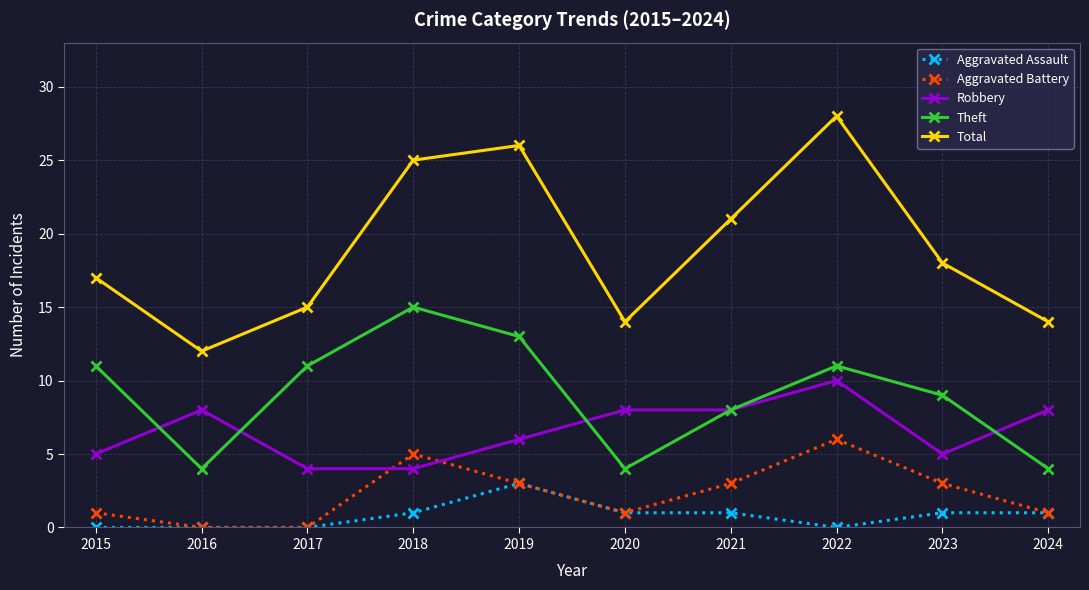

True or false: Theft and Aggravated Battery intersect in this chart.

False